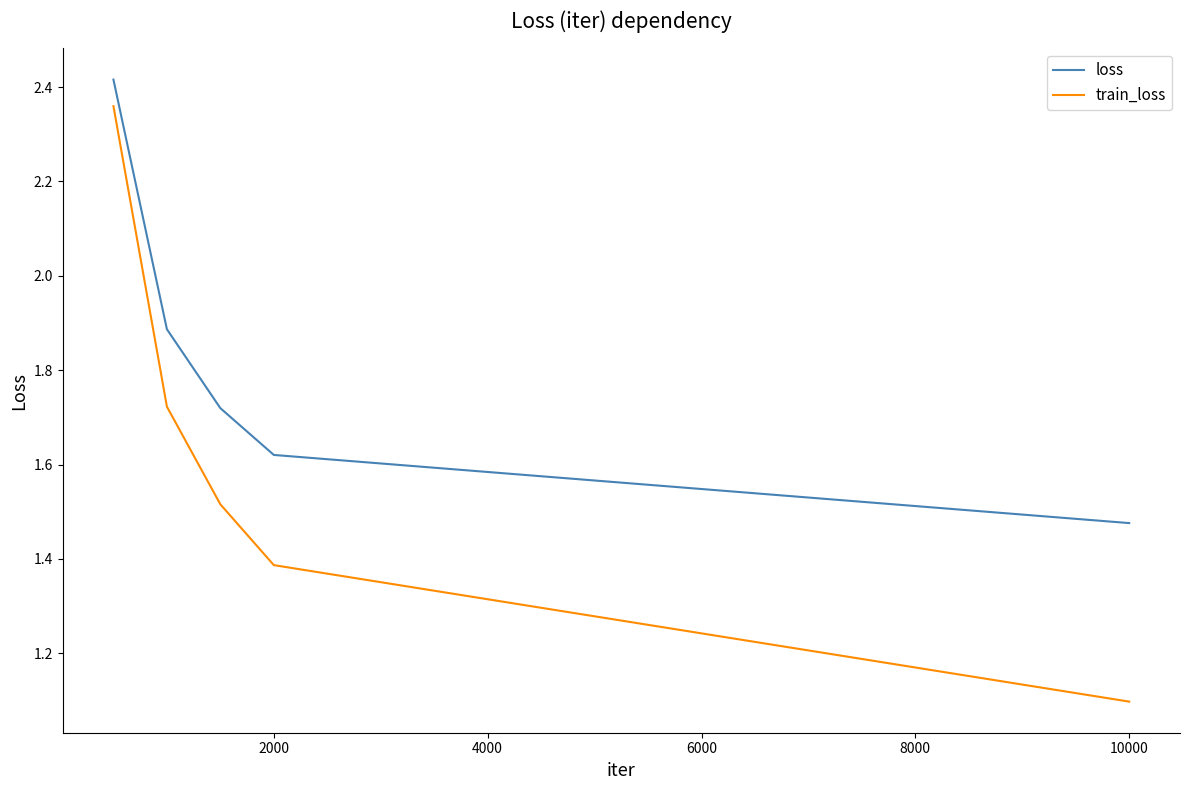

What is the difference between the second highest and second lowest values in the train_loss series?

0.3